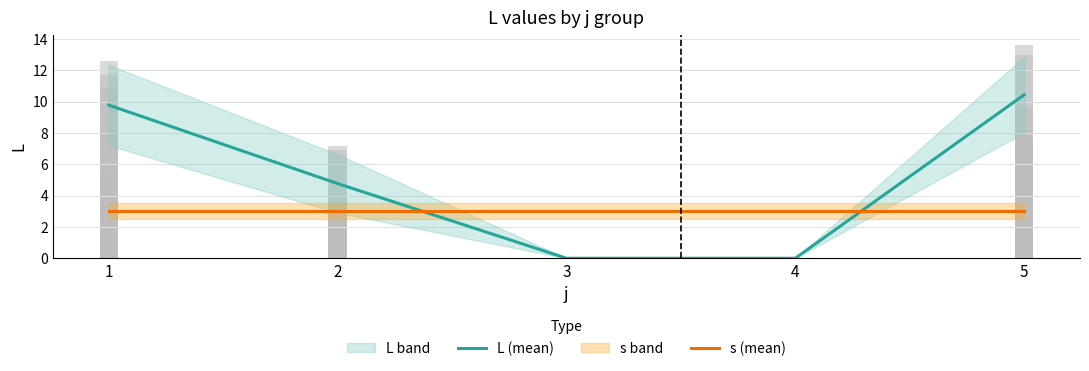

Is the value of s (mean) at 1 greater than the value of L (mean) at 5?

No